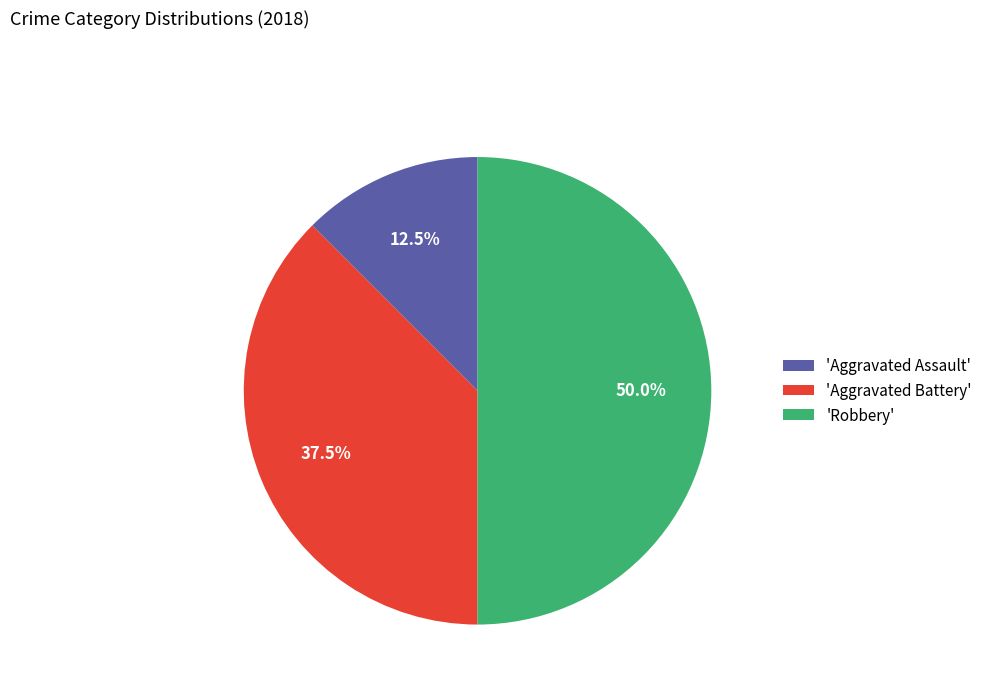

How much of the chart is everything except 'Aggravated Assault'?

87.5%